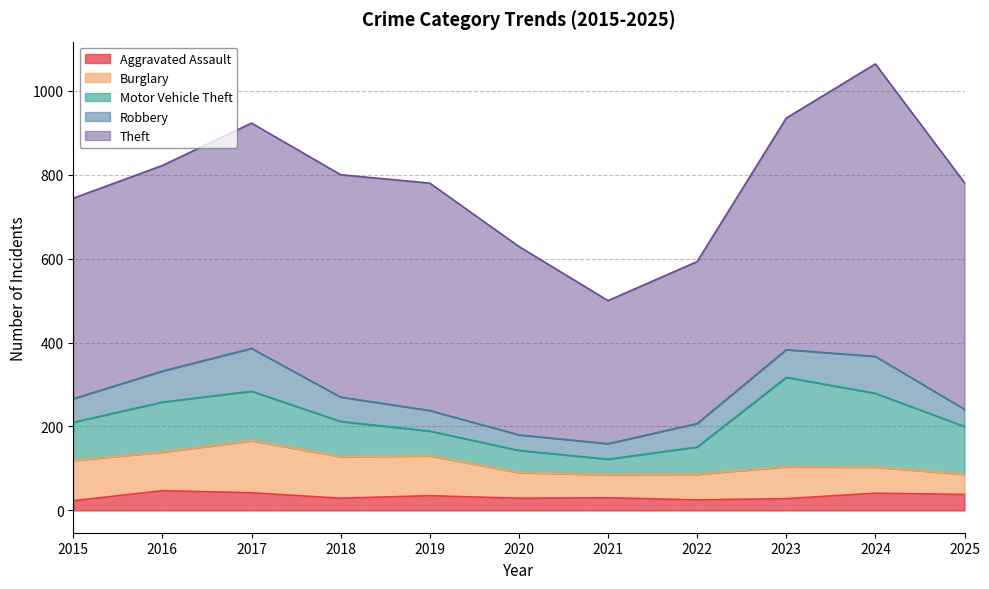

What is the difference between the maximum and minimum values in the Motor Vehicle Theft series?

176